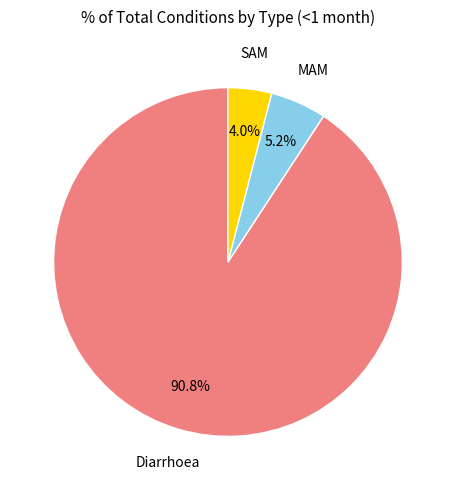

Is there a majority slice in this chart?

Yes